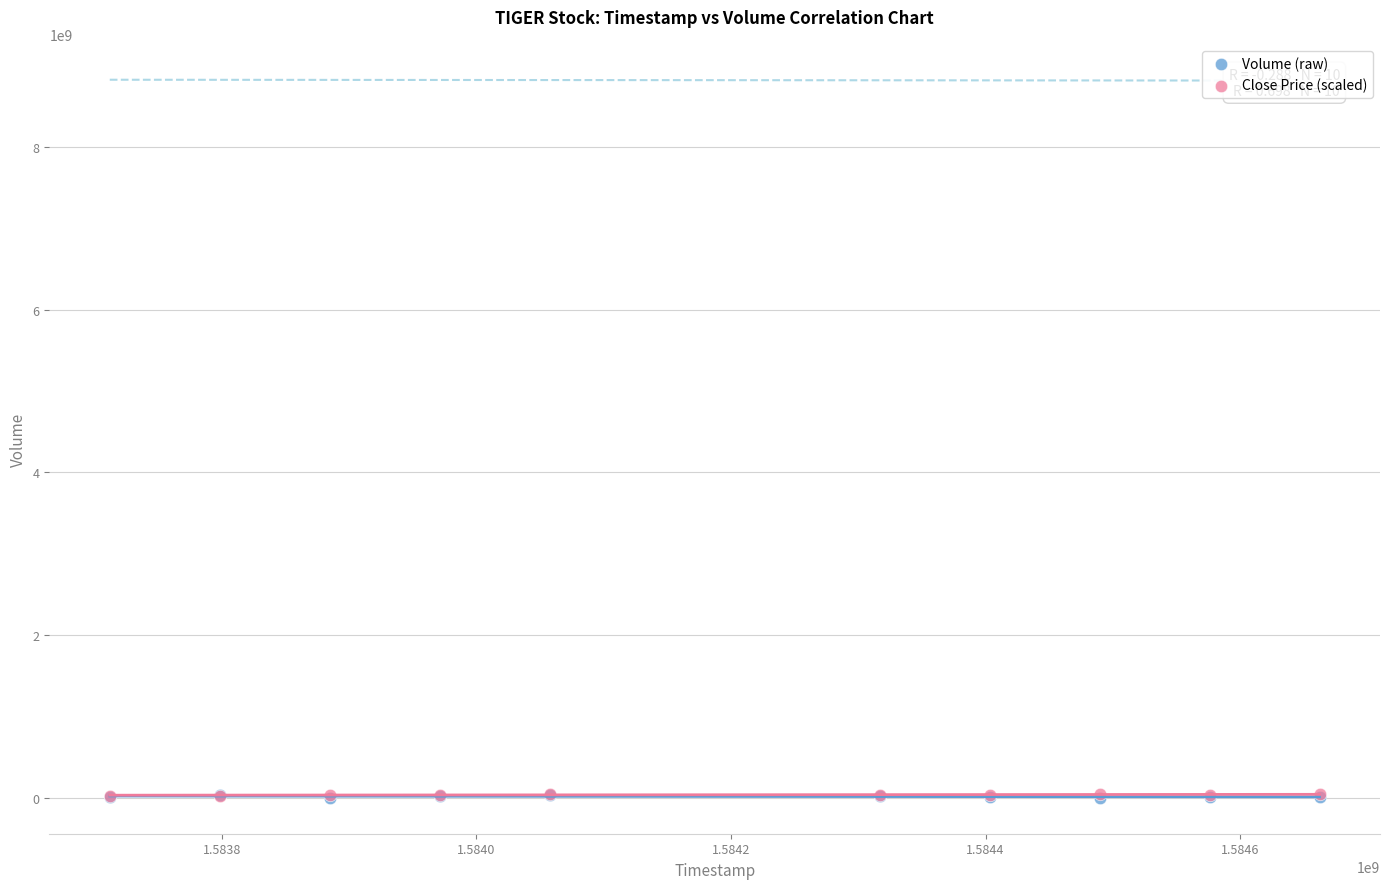

Which series has the largest Y range (max minus min)?

Volume (raw)